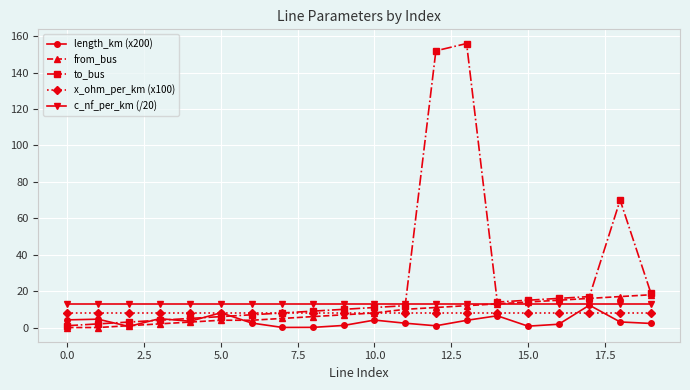

What are all the series names shown in the legend?

length_km (x200), from_bus, to_bus, x_ohm_per_km (x100), c_nf_per_km (/20)